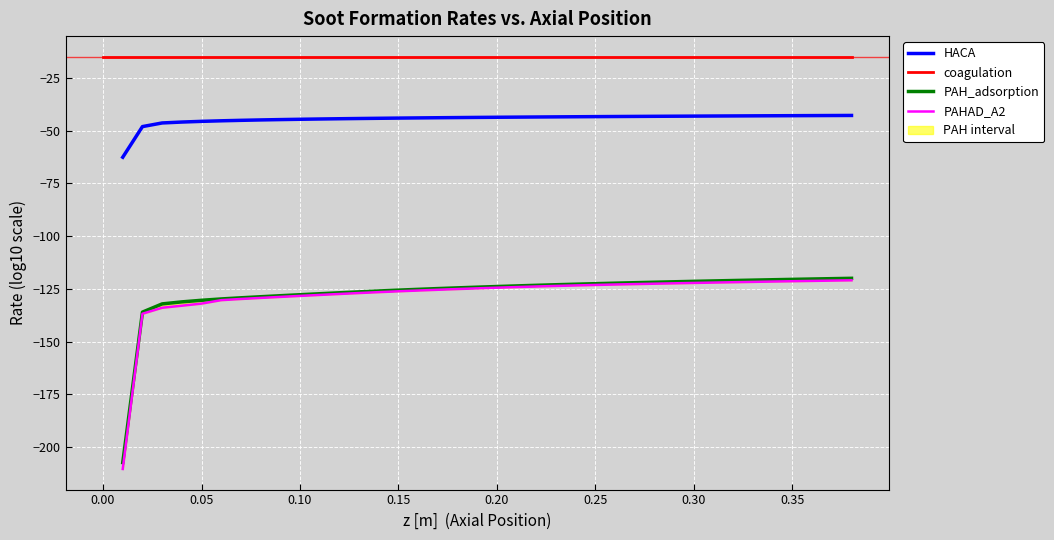

True or false: PAHAD_A2 has more than 1 interior local peaks.

False